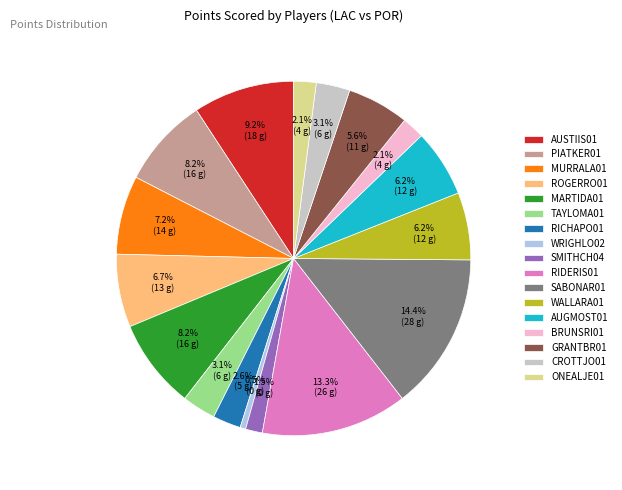

Does any single category account for the majority?

No